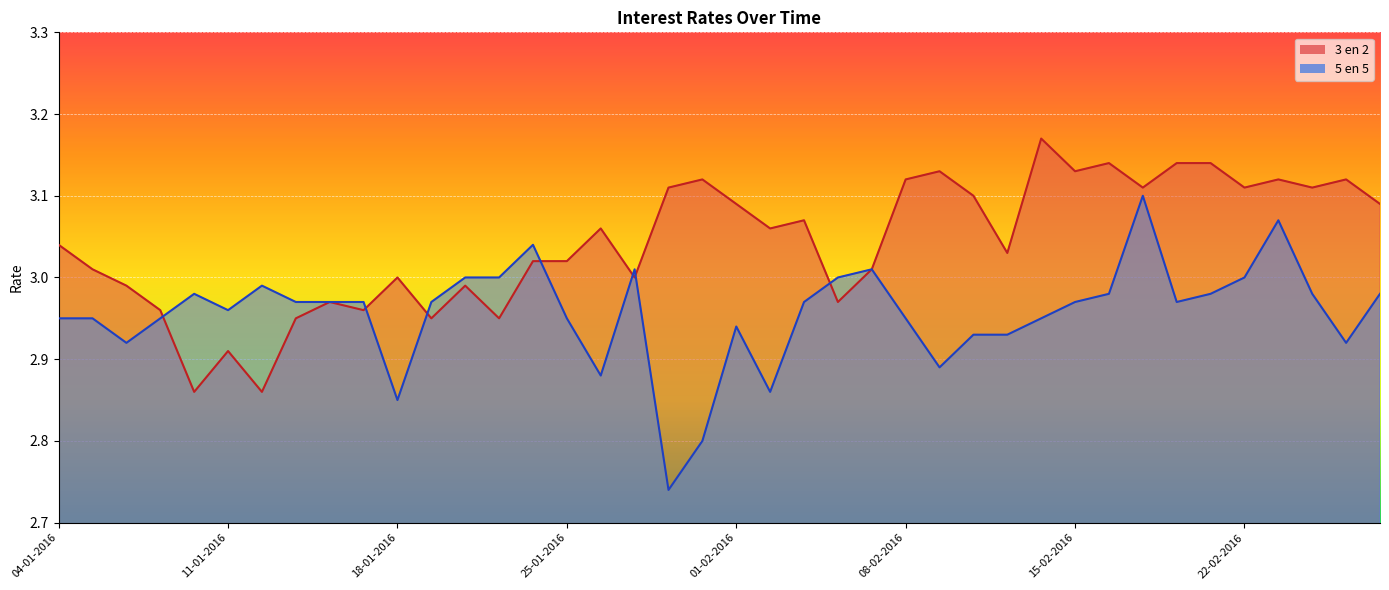

Where is 5 en 5 nearest to the value 2?

28-01-2016